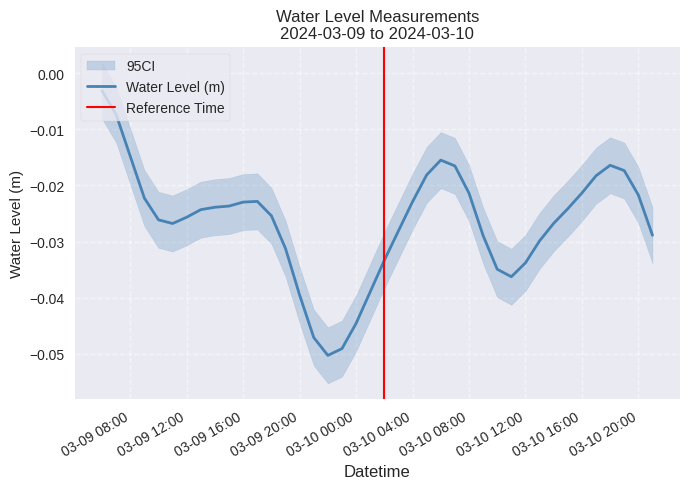

True or false: the data shows -0.0 at 03-10 20:00.

False